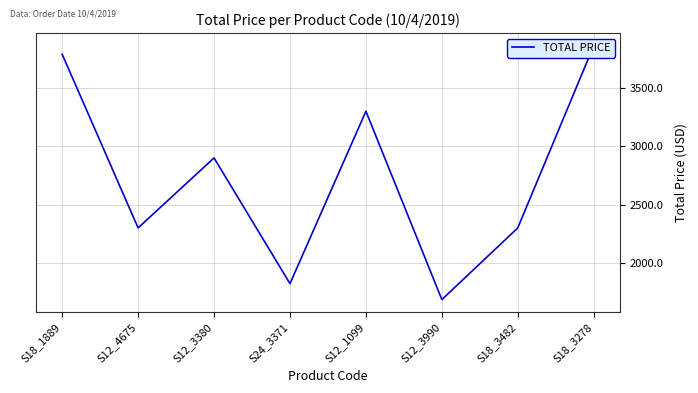

What is the difference between the values at S24_3371 and S12_3990?

136.8